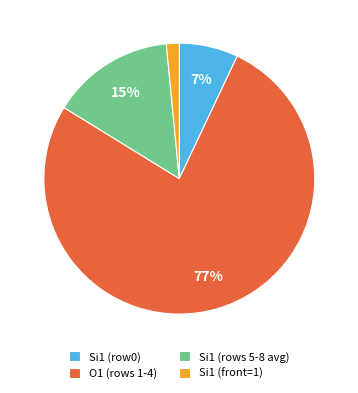

Count the number of slices in the pie.

4